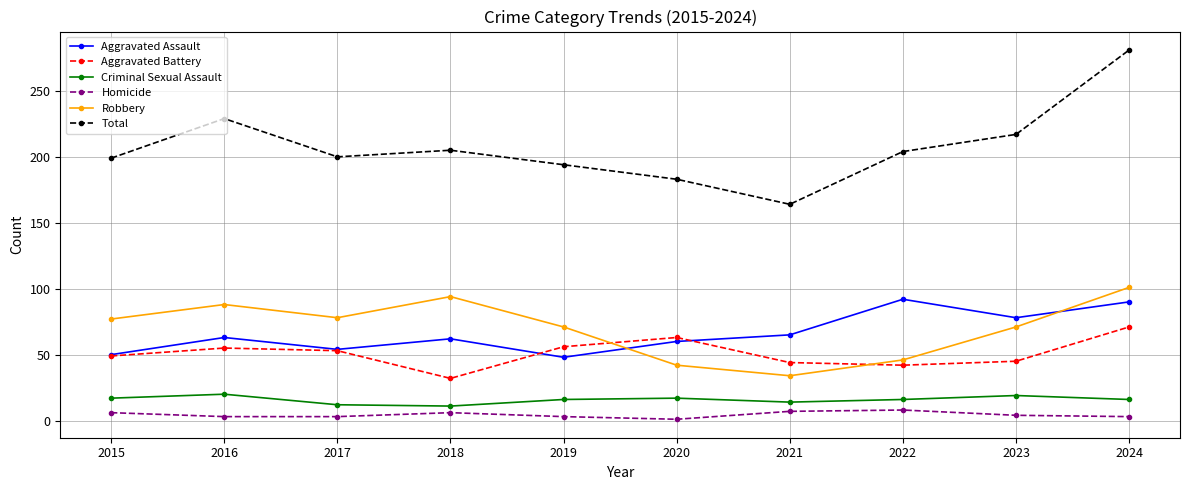

What is the value of the Criminal Sexual Assault point at the 7th from the left?

14